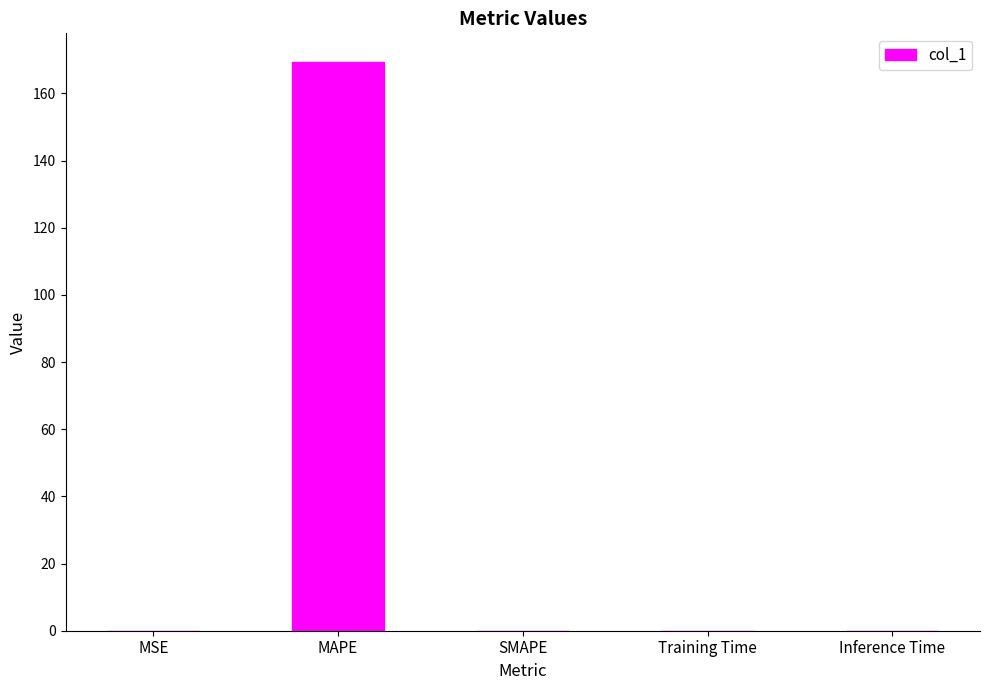

What is the maximum value shown in the chart?

169.4